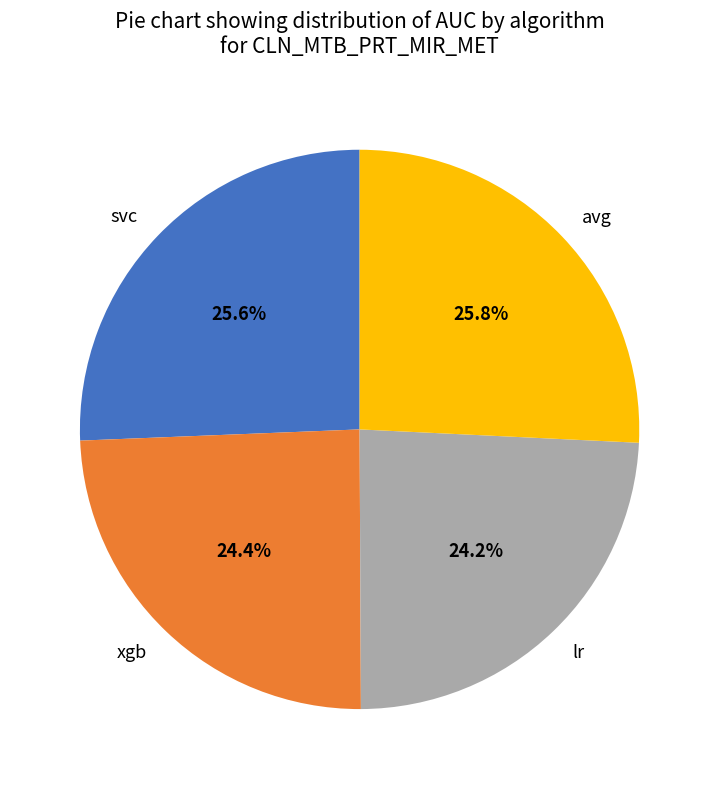

Does any single category account for the majority?

No